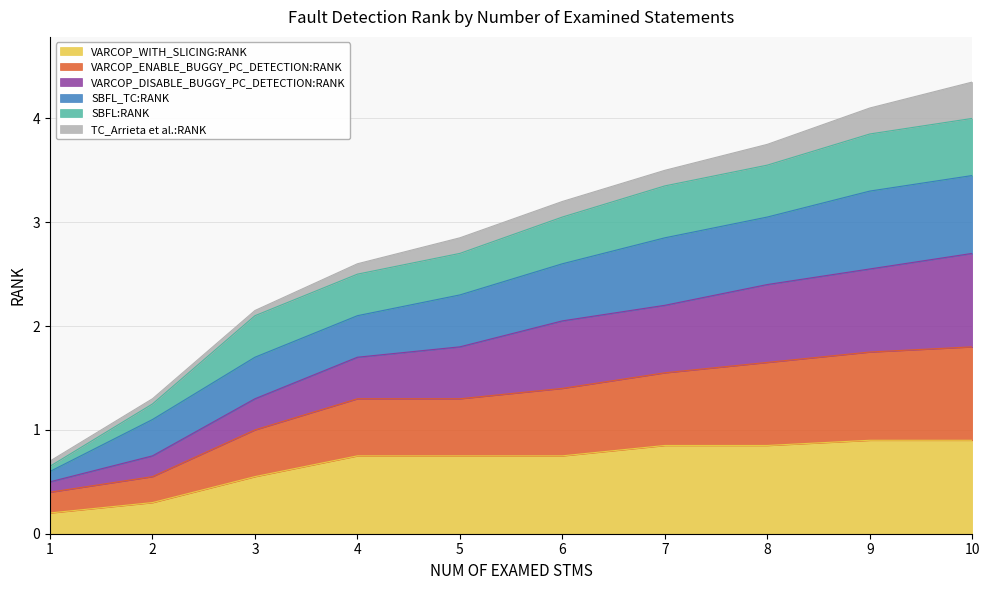

Which series changed the most between 4 and 6?

VARCOP_DISABLE_BUGGY_PC_DETECTION:RANK